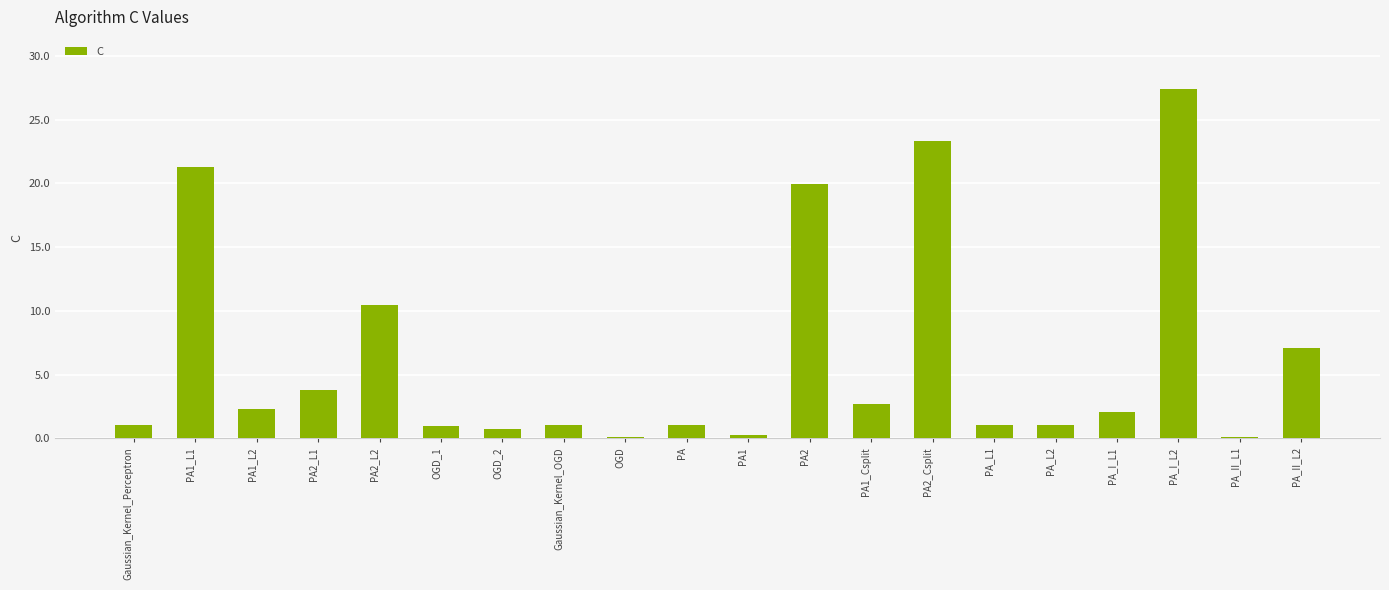

What is the sum of all values?

127.3